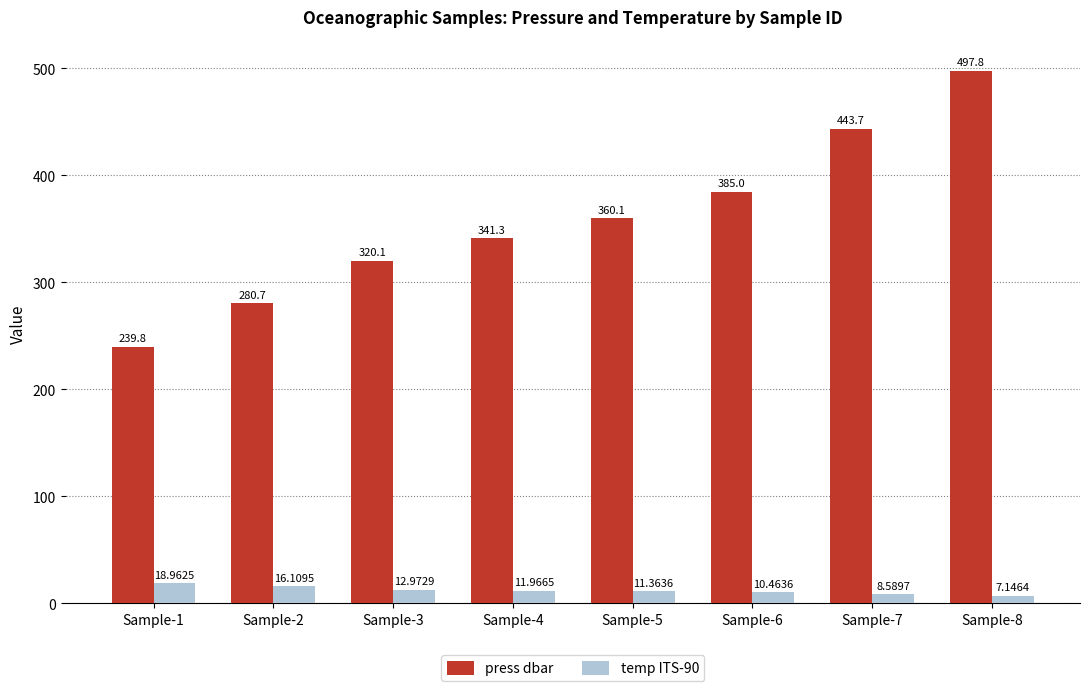

Is the value of press dbar at Sample-6 greater than the value of temp ITS-90 at Sample-4?

Yes